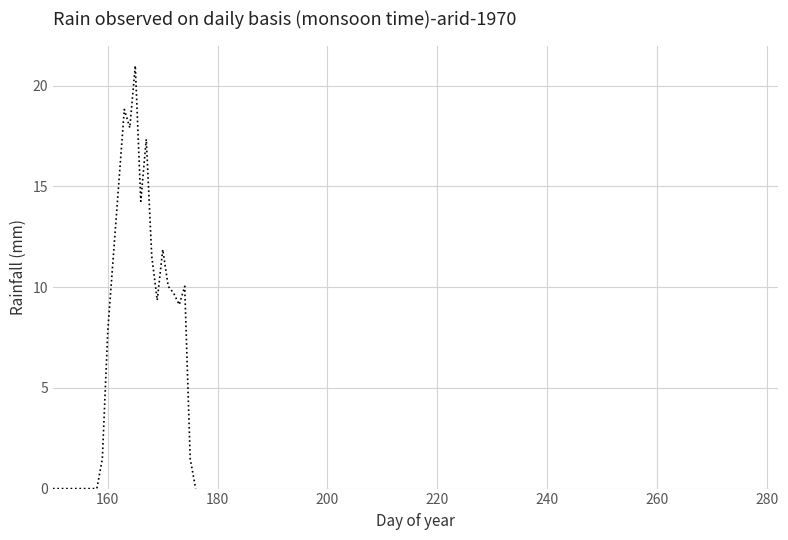

Reading left to right, extract all data points from this chart.

0.0	0.0	0.0	0.0	0.0	0.0	0.0	0.0	0.0	1.5	7.9	11.5	15.2	18.8	17.9	21.0	14.3	17.3	11.5	9.4	11.9	10.0	9.7	9.1	10.0	1.5	0.0